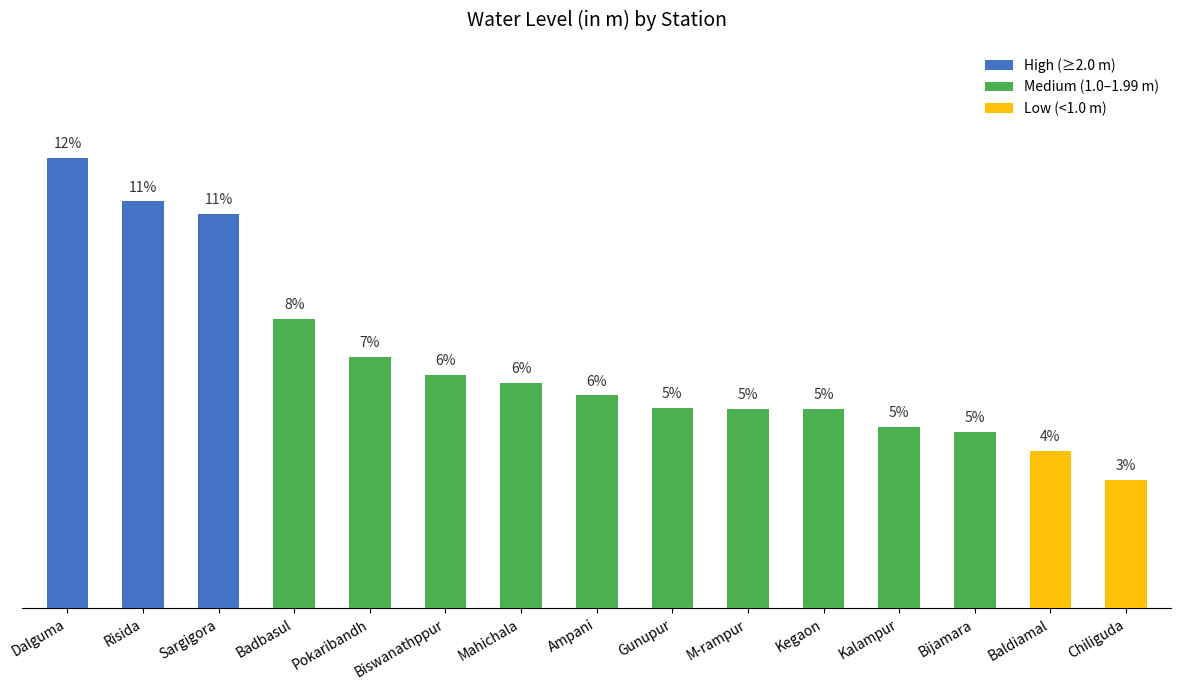

List the labels in order of value, largest first.

Dalguma, Risida, Sargigora, Badbasul, Pokaribandh, Biswanathppur, Mahichala, Ampani, Gunupur, M-rampur, Kegaon, Kalampur, Bijamara, Baldiamal, Chiliguda